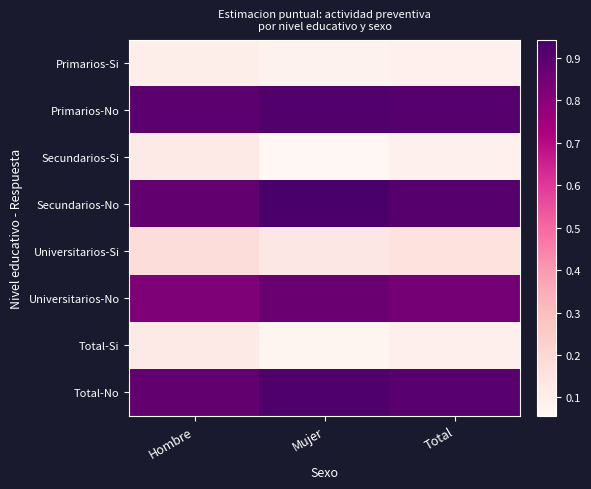

What is the total value across all series at Mujer?

4.0